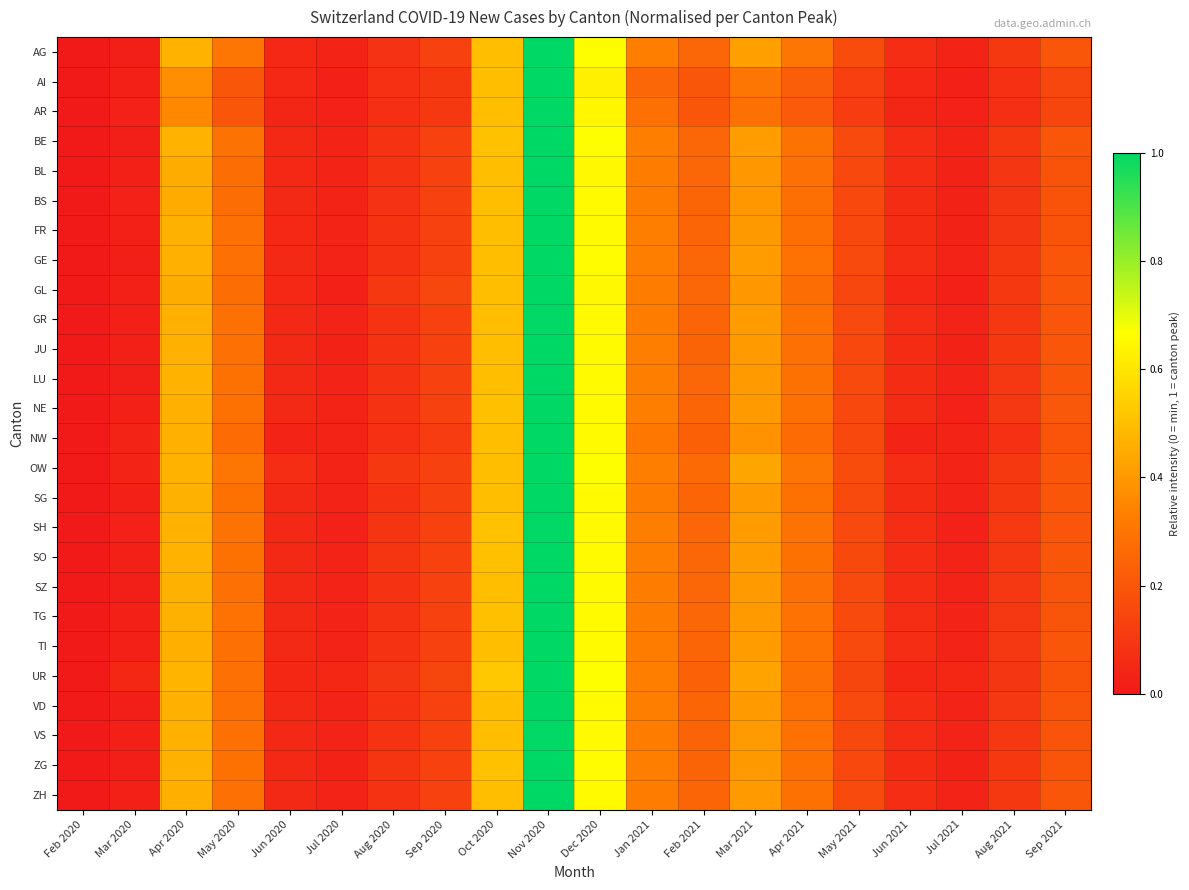

Count the number of categories in the chart.

20